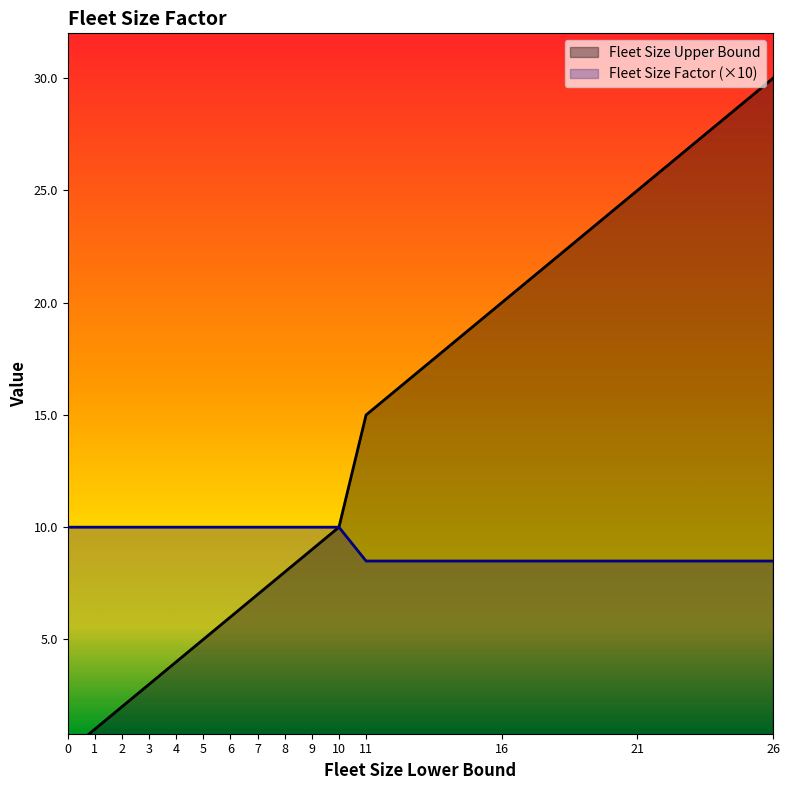

Reading left to right, what are all the values shown in this chart?

Fleet Size Upper Bound: 0=0.0	1=1.0	2=2.0	3=3.0	4=4.0	5=5.0	6=6.0	7=7.0	8=8.0	9=9.0	10=10.0	11=15.0	16=20.0	21=25.0	26=30.0
Fleet Size Factor: 0=10.0	1=10.0	2=10.0	3=10.0	4=10.0	5=10.0	6=10.0	7=10.0	8=10.0	9=10.0	10=10.0	11=8.5	16=8.5	21=8.5	26=8.5